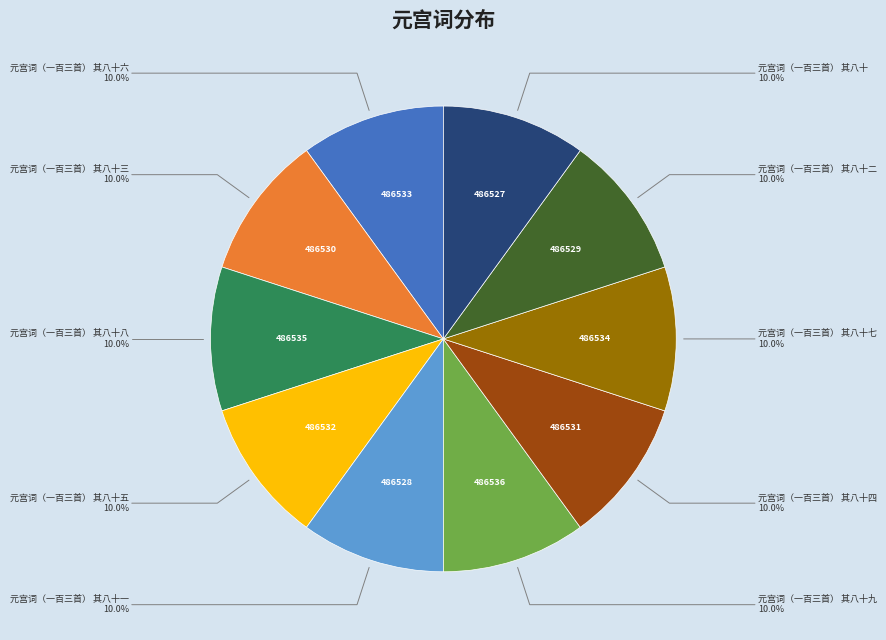

Is 元宫词（一百三首） 其八十二 the majority of the pie?

No